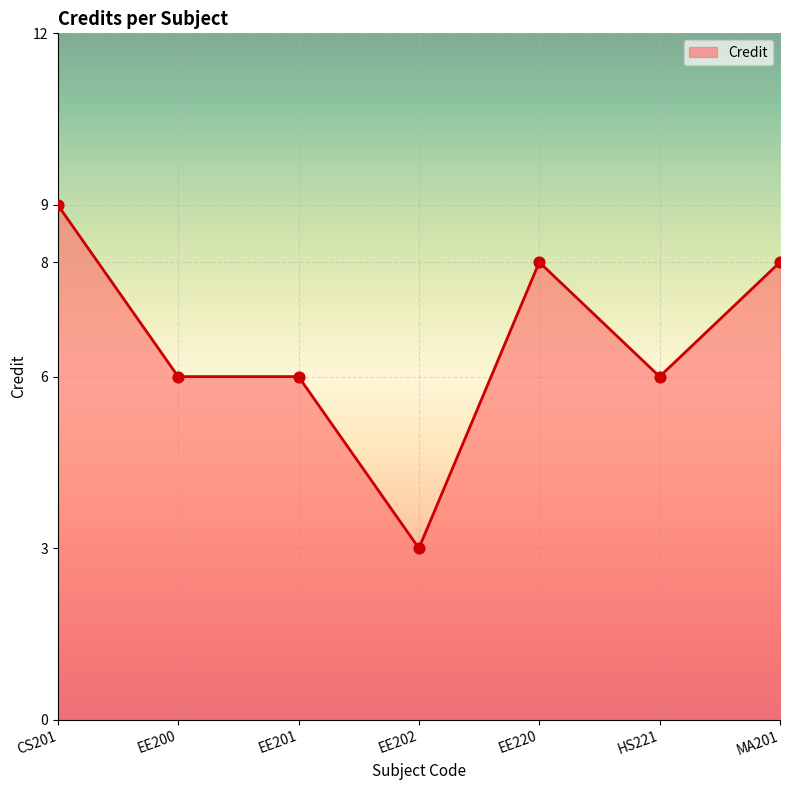

What is the change in value from CS201 to EE201?

-3